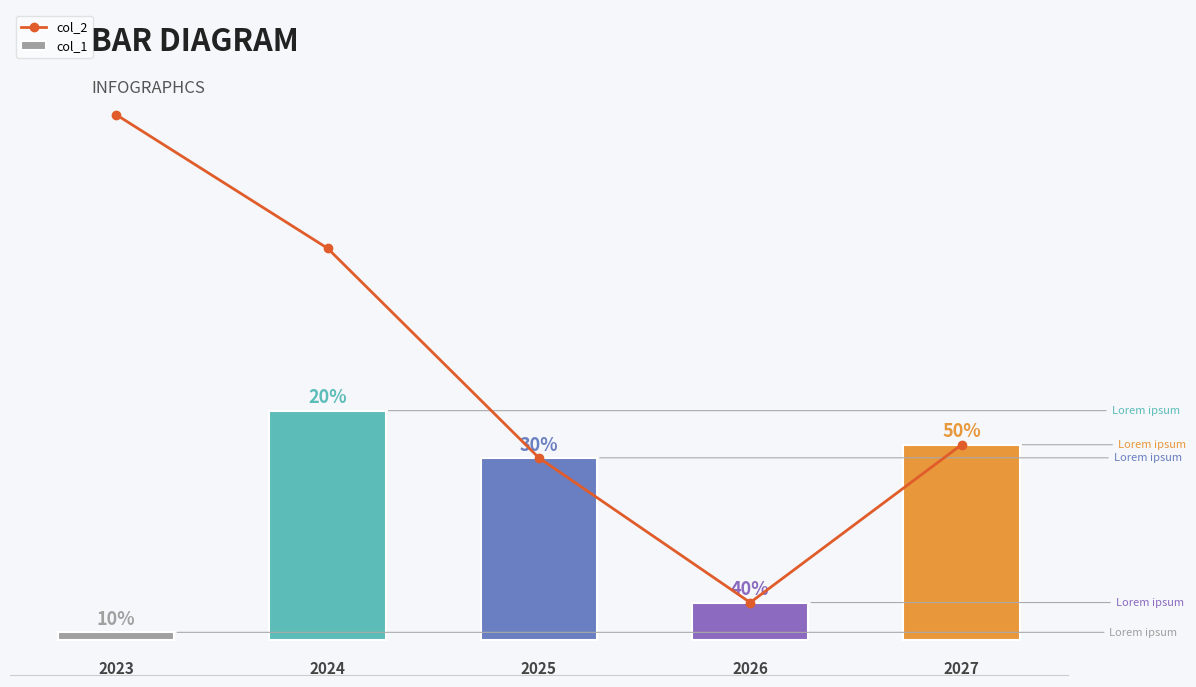

How many data points in col_2 are less than 10934?

2